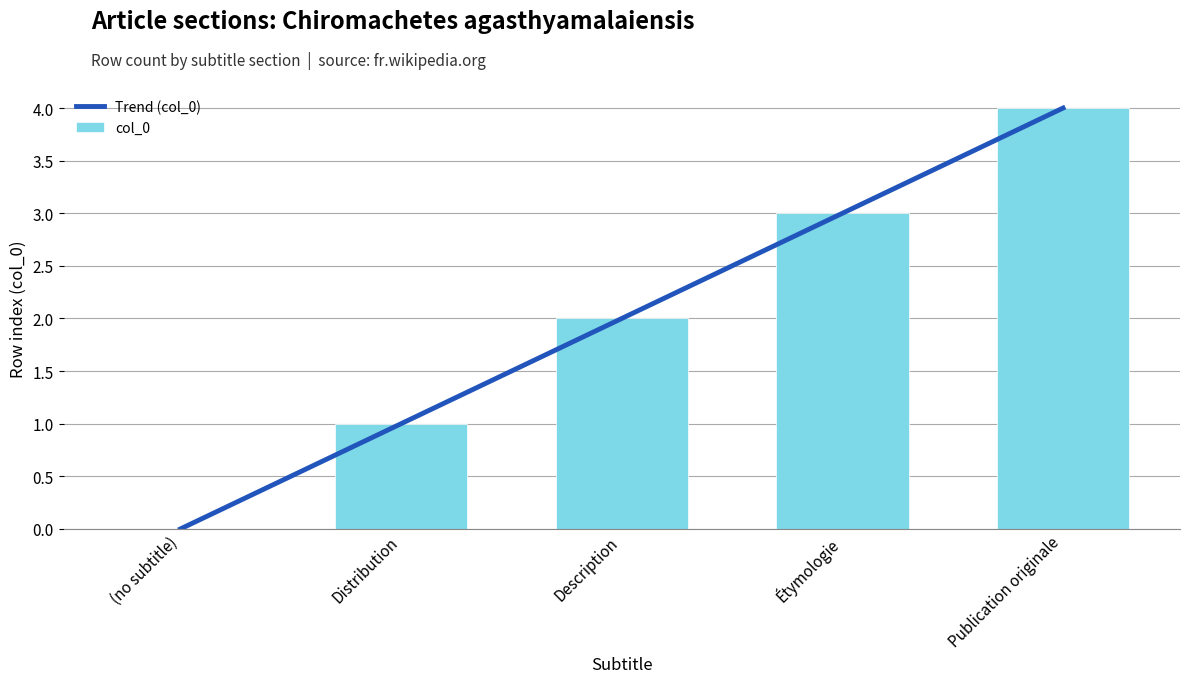

Where is the data nearest to the value 2?

Description